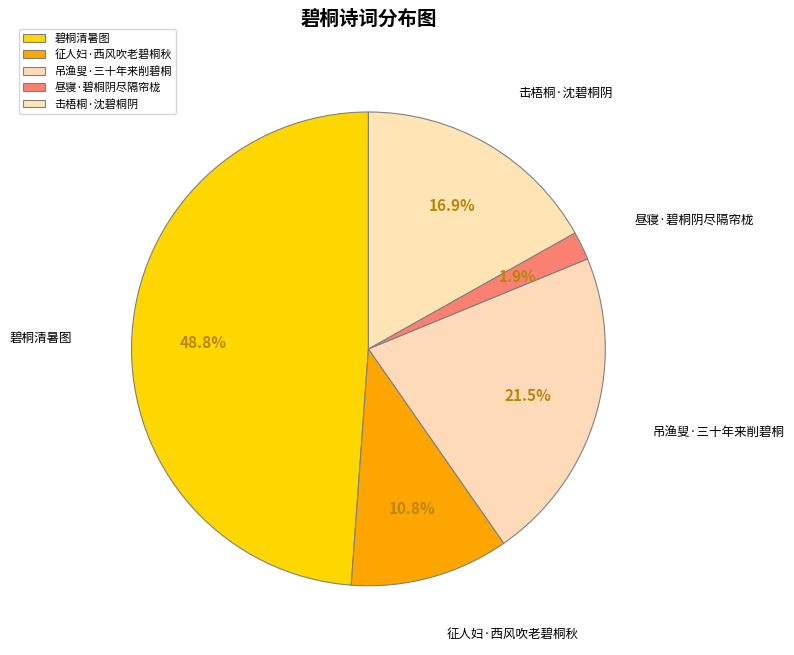

To the nearest percent, what portion does 击梧桐·沈碧桐阴 represent?

17%